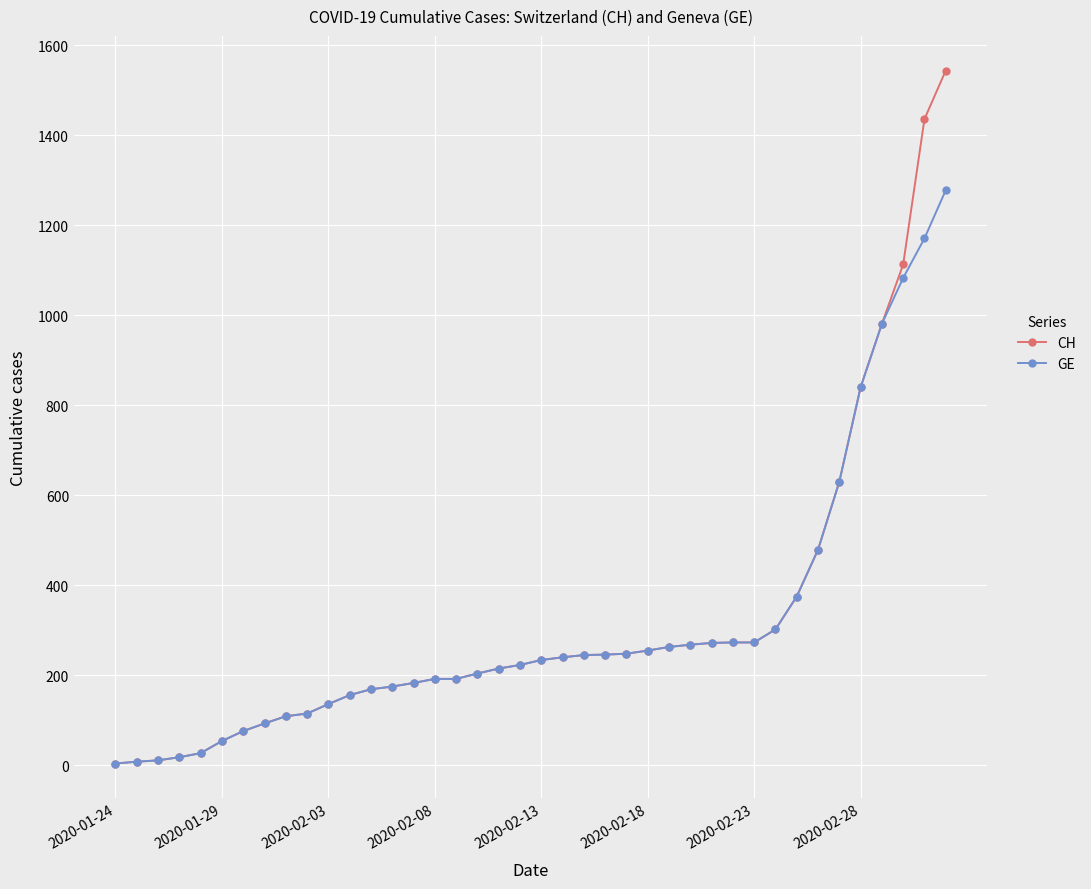

What is the greatest value displayed?

1544